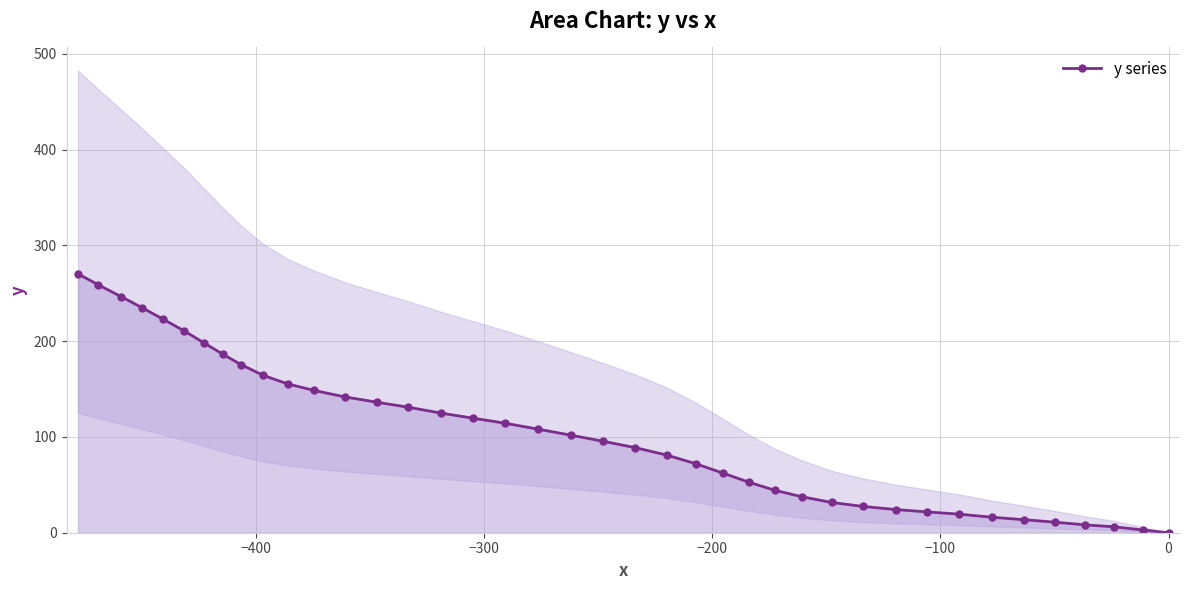

What is the value of the y series point at the 6th from the left?

210.5